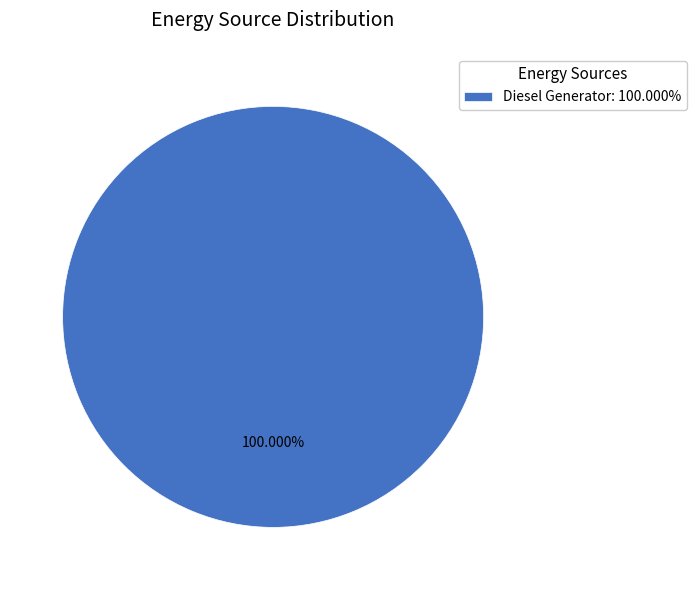

Does Diesel Generator: 100.000% represent more than half of the total?

Yes